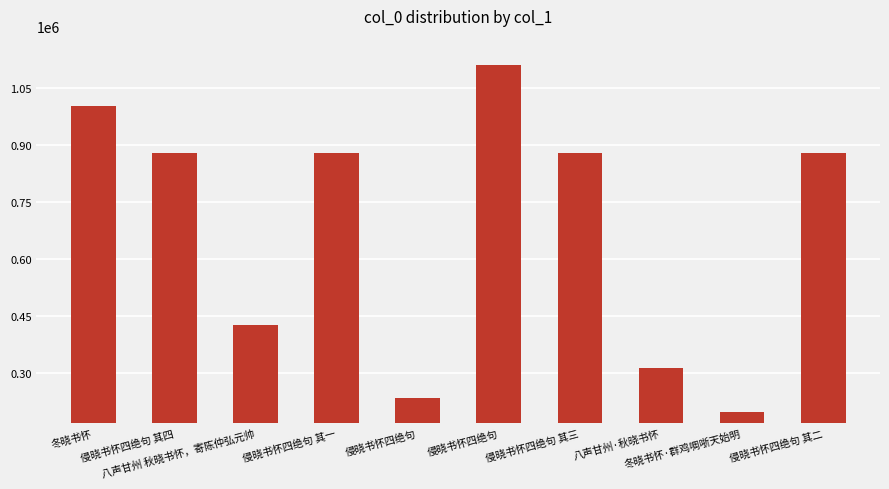

Reading left to right, what are all the values shown in this chart?

1002689	879466	427839	879468	234228	1109202	879465	315034	198818	879467